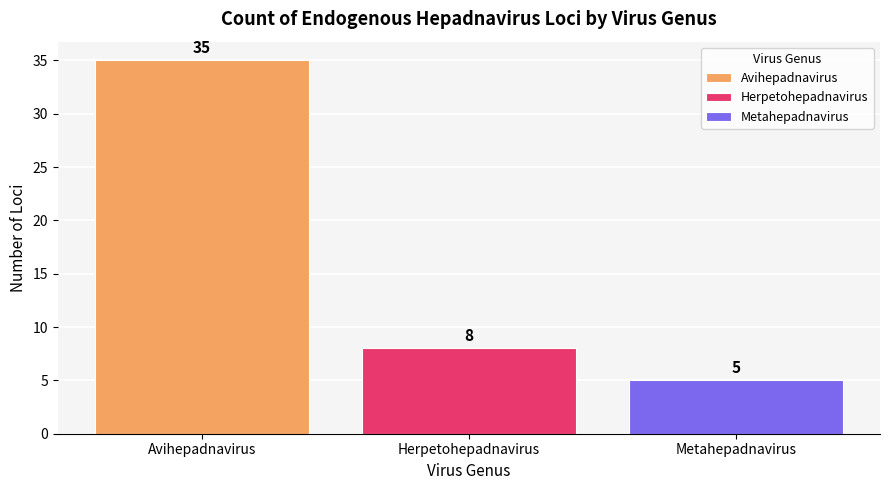

The Avihepadnavirus series shows 59 at Herpetohepadnavirus. True or false?

False